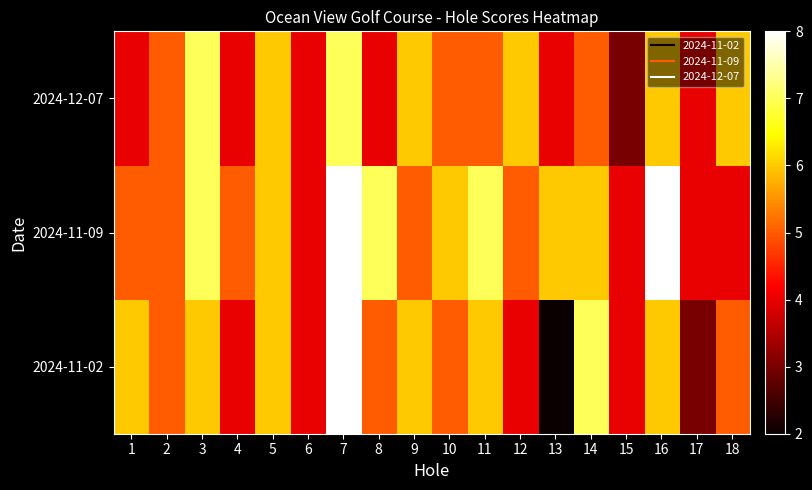

Which category has the lowest value across all series?

13